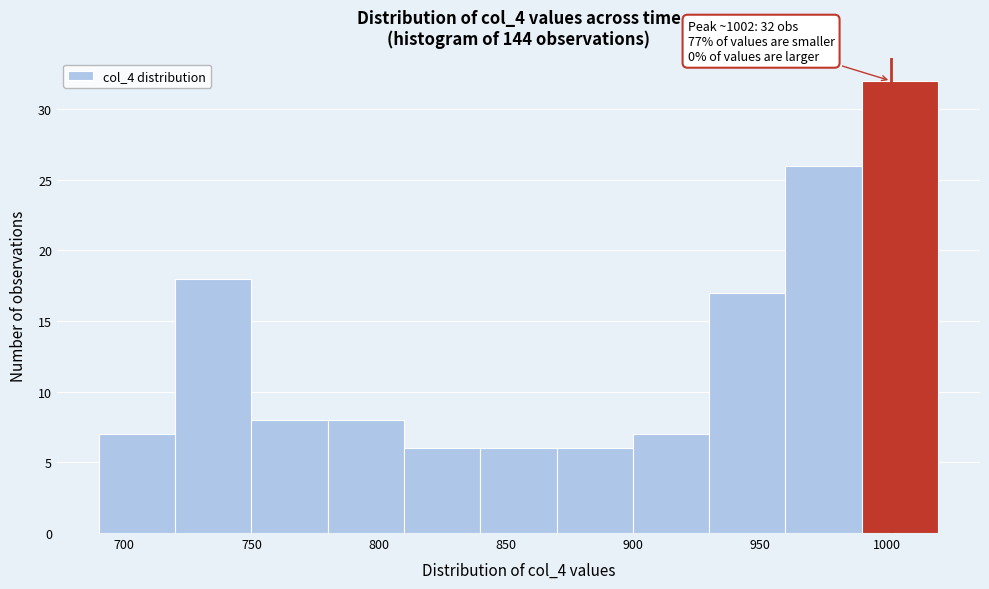

Over which range of the x-axis is the bar tallest?

990 to 1020